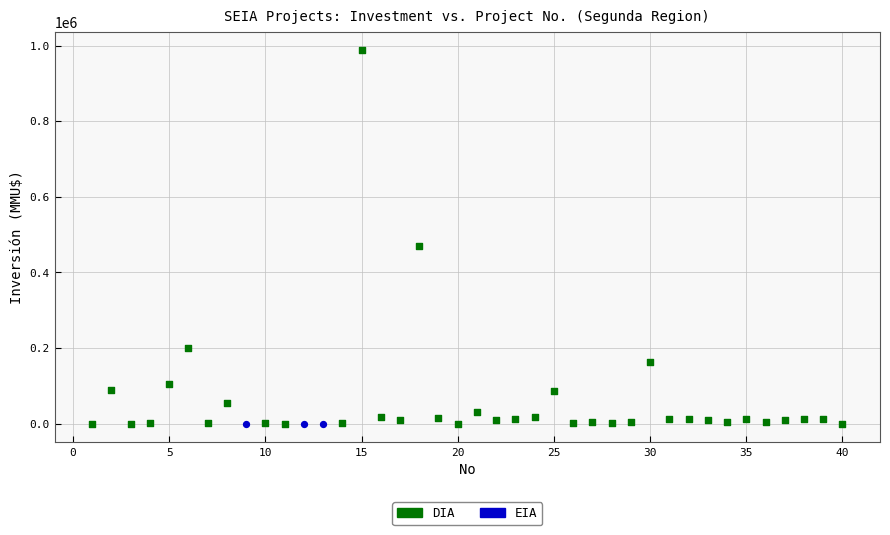

Which series contains the highest Y value?

DIA